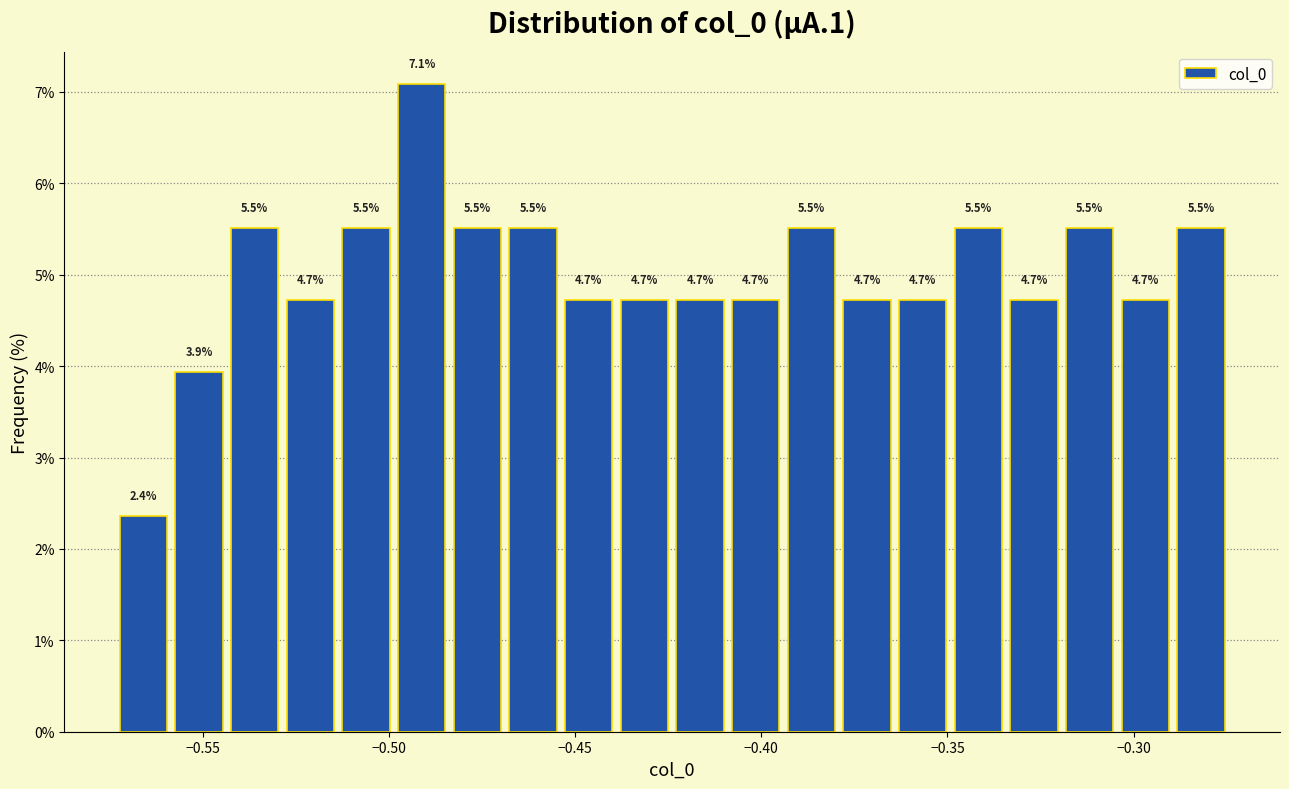

Around what value on the x-axis is the tallest bar? Give the approximate position of its centre, as read against the axis.

-0.490